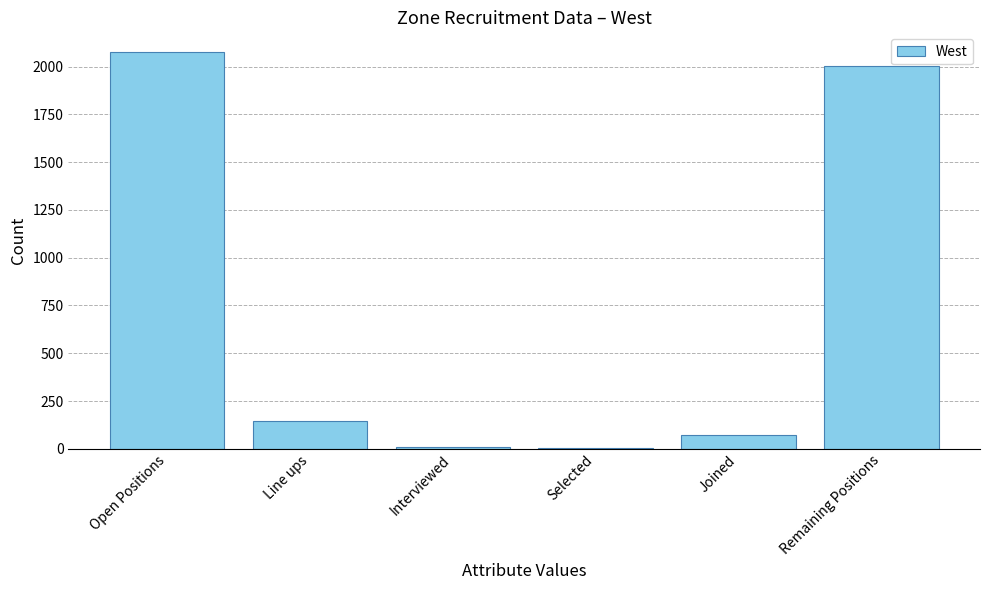

What value does the data have at Open Positions, to the nearest 50?

2100